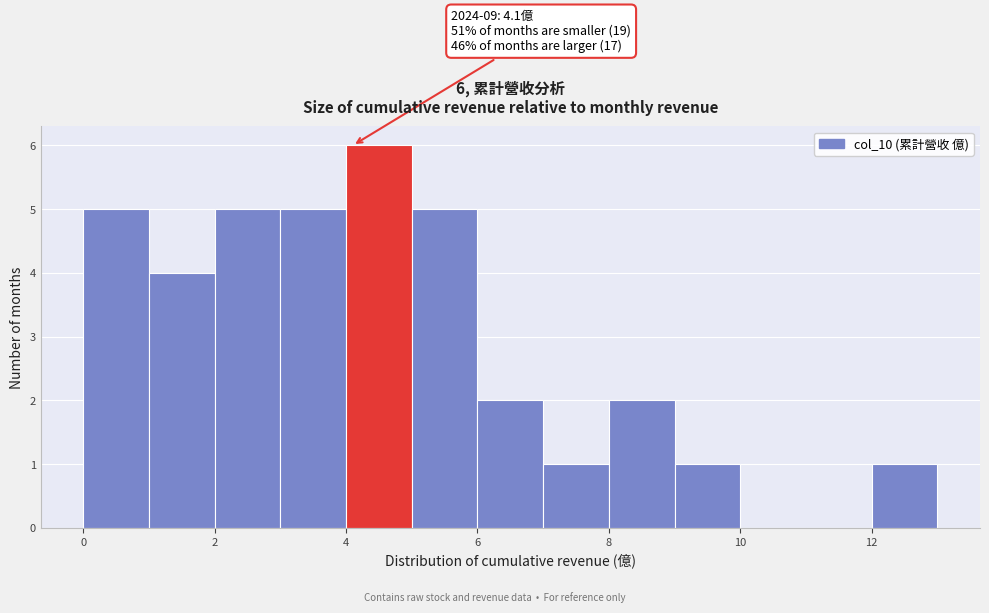

Over which range of the x-axis is the bar tallest?

4 to 5